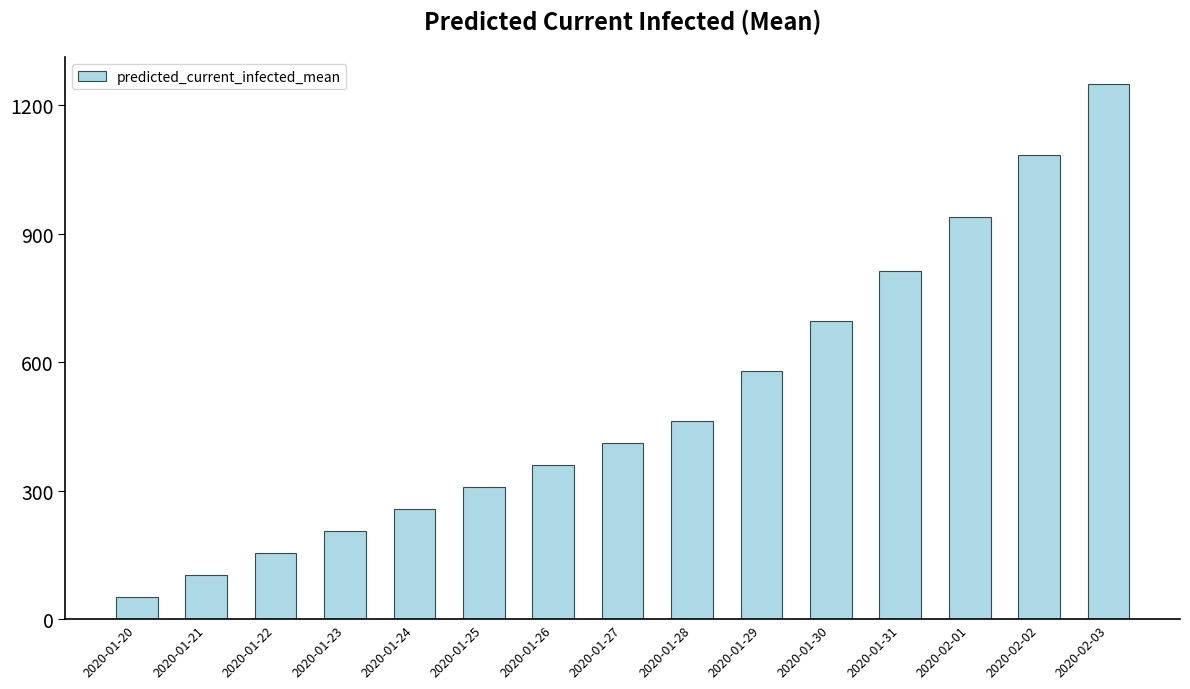

What is the change in value from 2020-01-29 to 2020-02-02?

+504